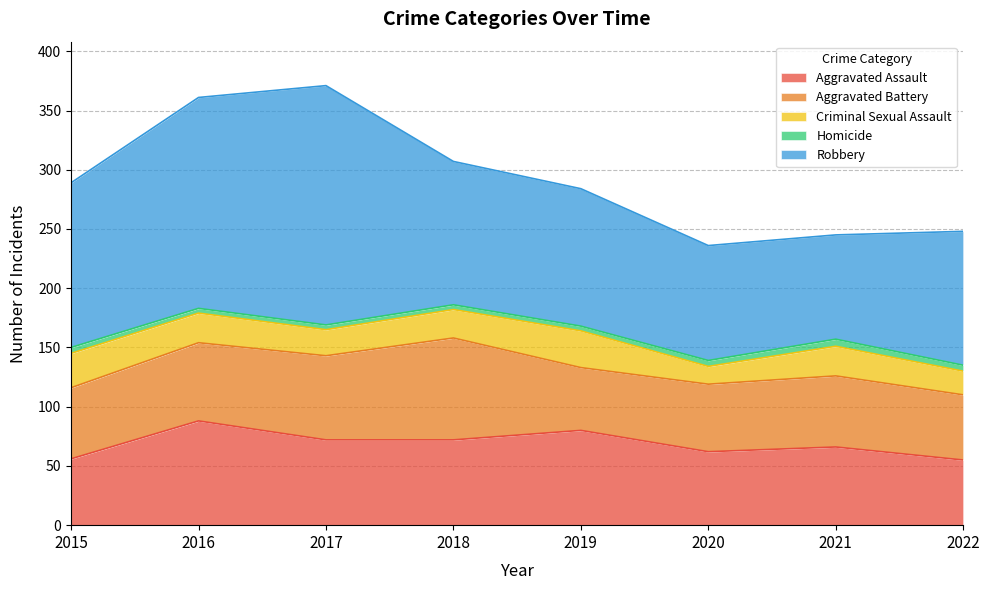

Which series changed the most between 2019 and 2021?

Robbery